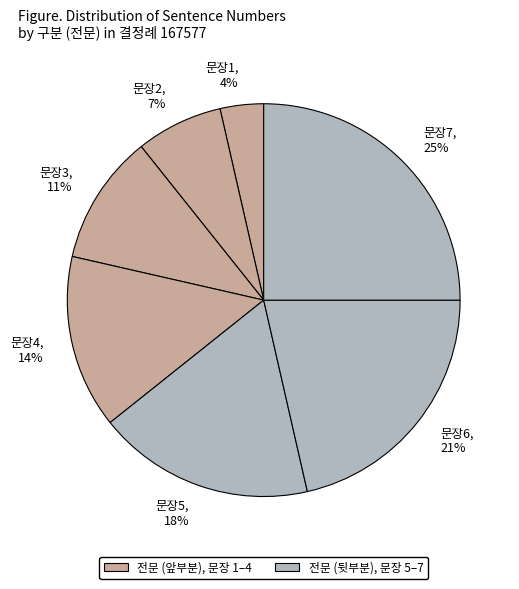

What is the ratio of the value at 문장2 to the value at 문장7?

0.3